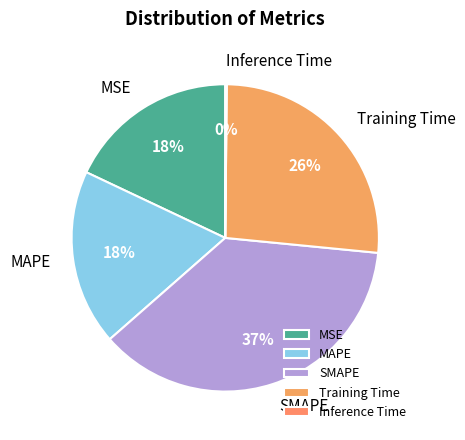

Does MSE represent more than half of the total?

No